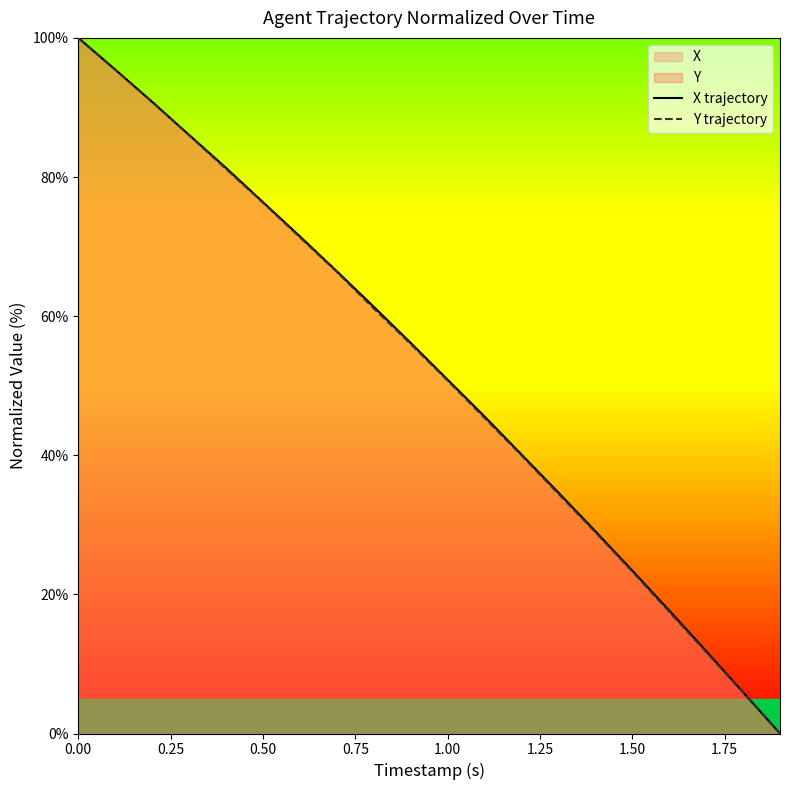

What is the maximum value shown in the chart?

100.0